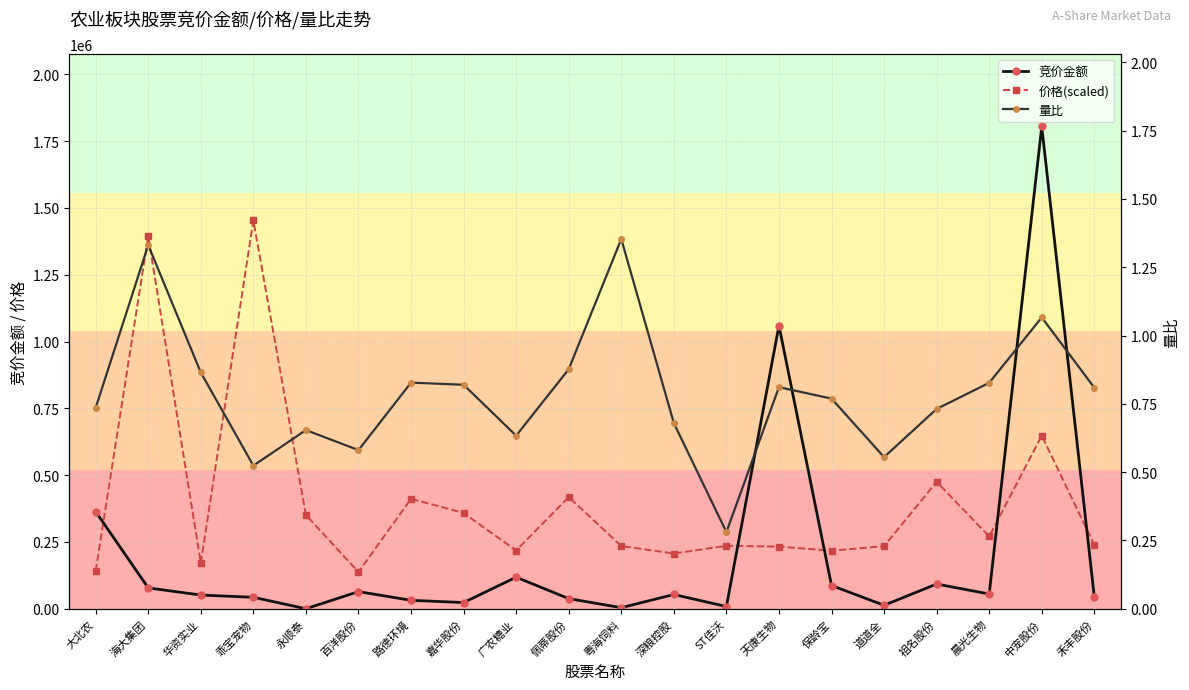

At which label is 竞价金额 closest to 902523?

天康生物